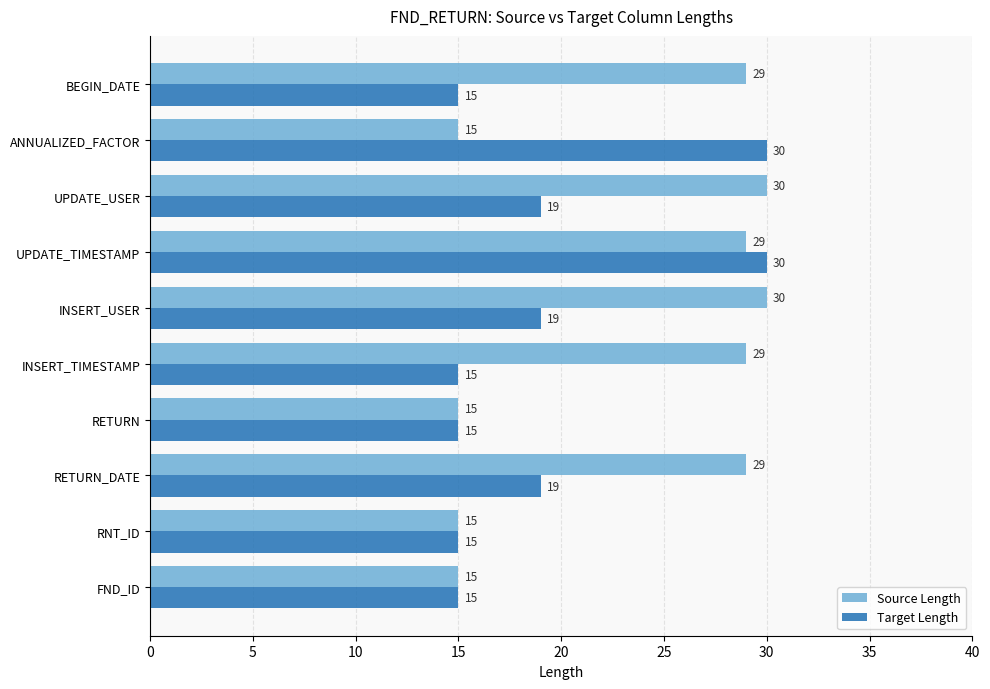

What is the minimum value shown in the chart?

15